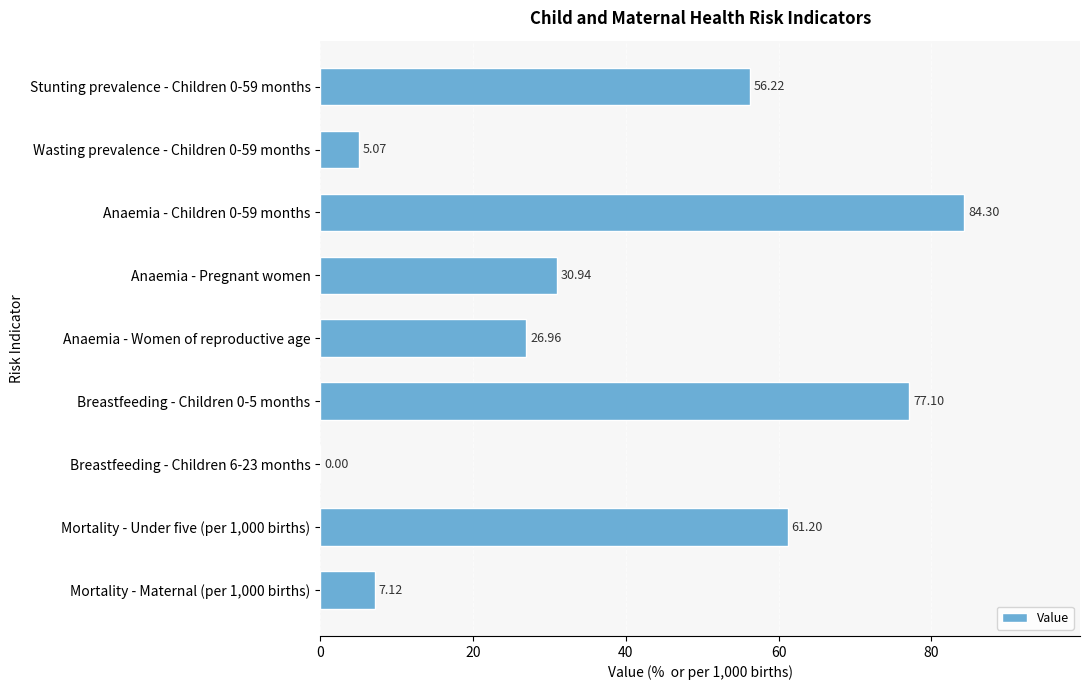

What is the change in value from Breastfeeding - Children 0-5 months to Breastfeeding - Children 6-23 months?

-77.1